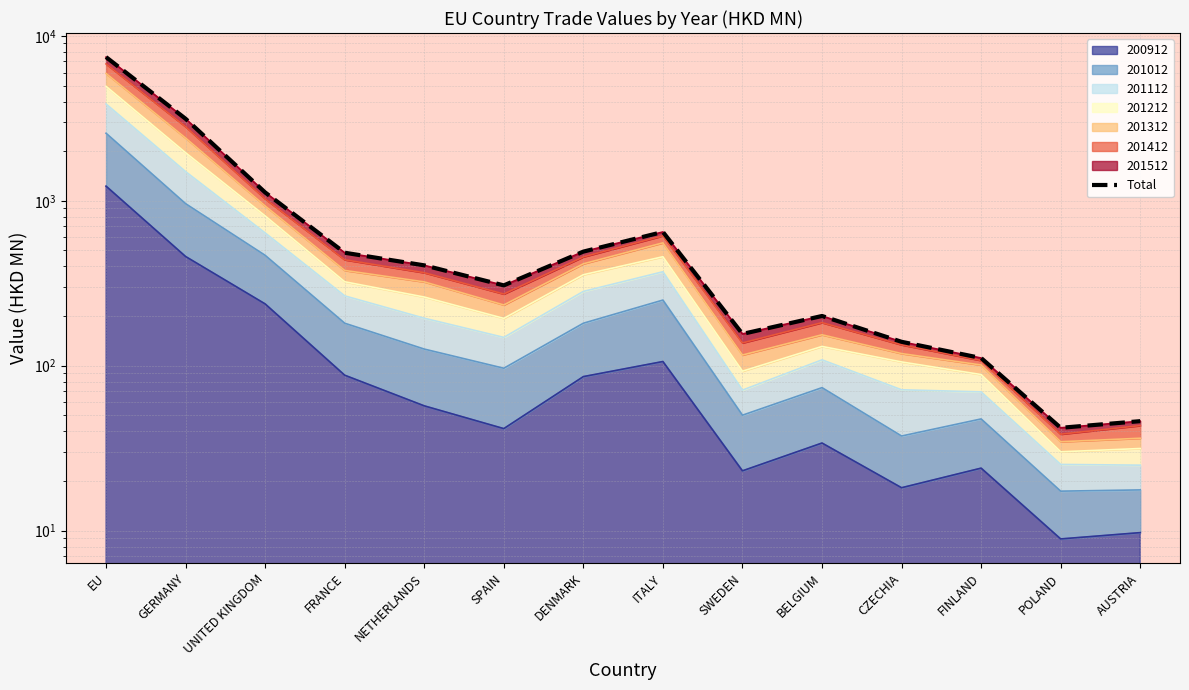

What is the sum of the values at POLAND and FINLAND?

153.3